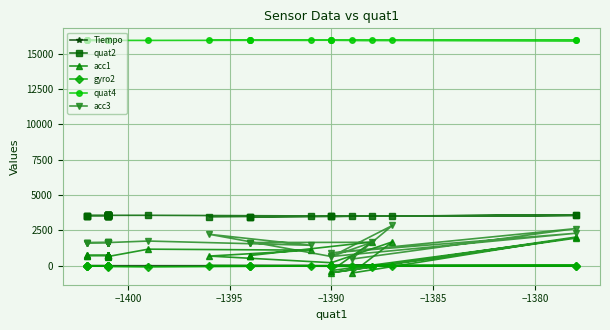

How many values in gyro2 are below zero?

23